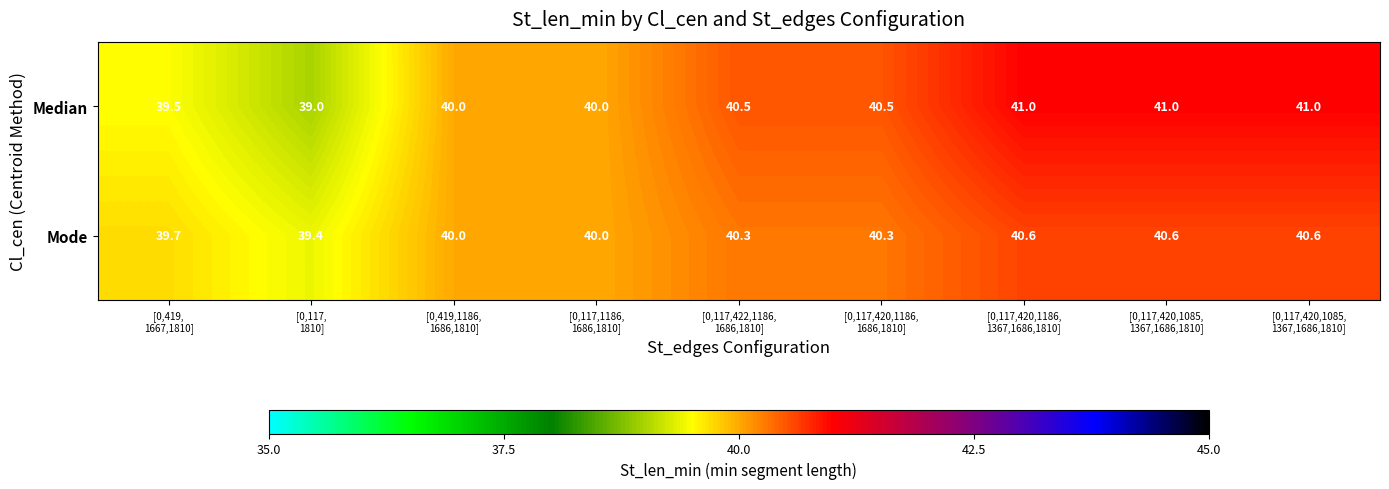

Rank the series by their maximum value, from highest to lowest.

Median, Mode